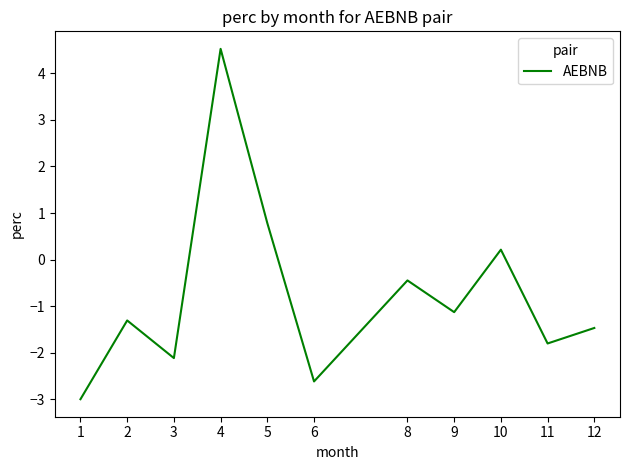

Reading right to left, what are all the values shown in this chart?

12=-1.5	11=-1.8	10=0.2	9=-1.1	8=-0.4	6=-2.6	5=0.8	4=4.5	3=-2.1	2=-1.3	1=-3.0